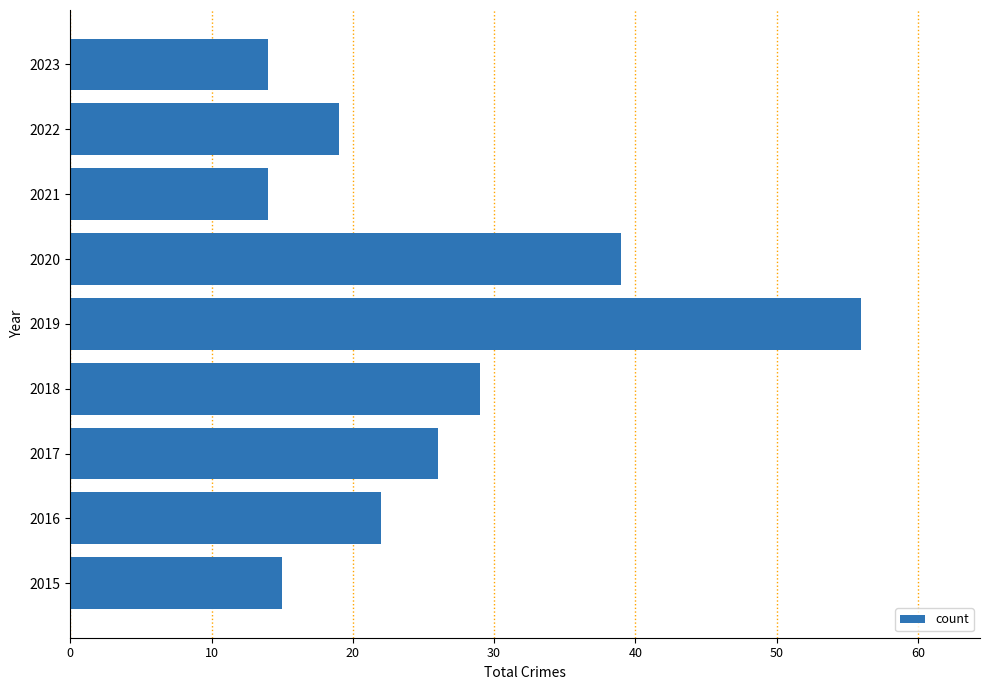

What is the ratio of the value at 2021 to the value at 2015?

0.9